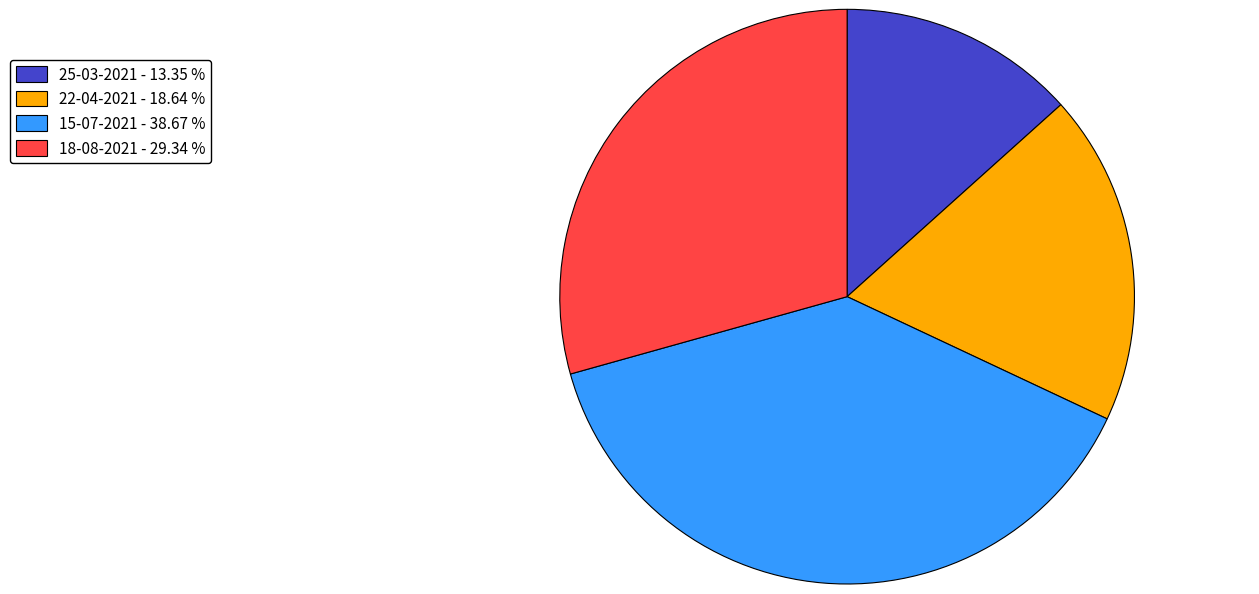

Is it true that 22-04-2021 is 19% of the pie?

True